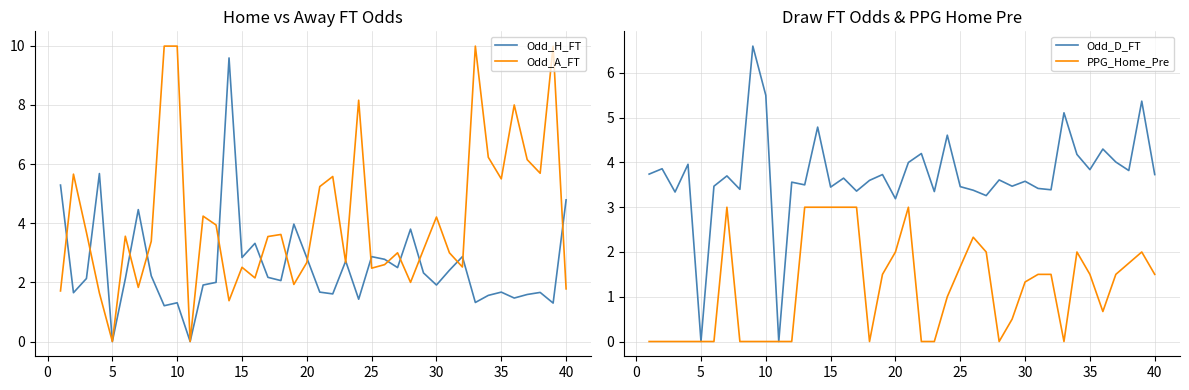

The value of Odd_H_FT at 25 is 1.6. True or false?

False